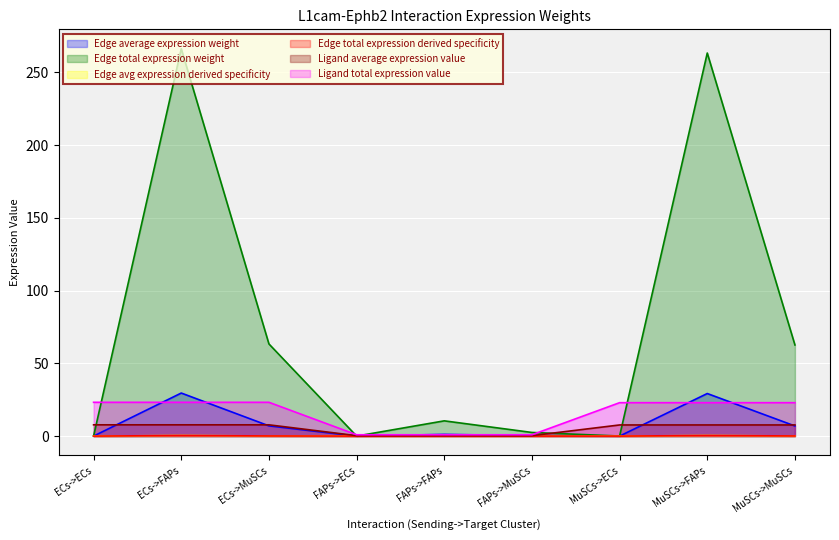

What is the sum of all Edge total expression derived specificity values?

1.0